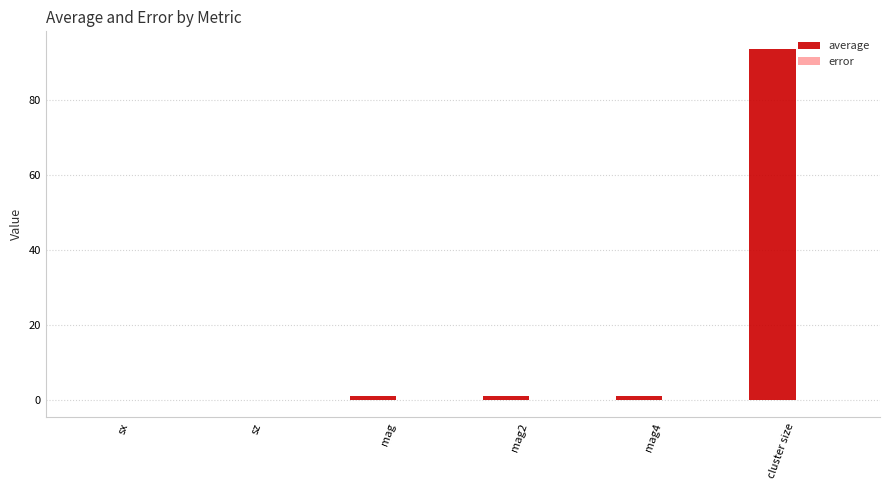

What is the greatest value displayed?

93.7